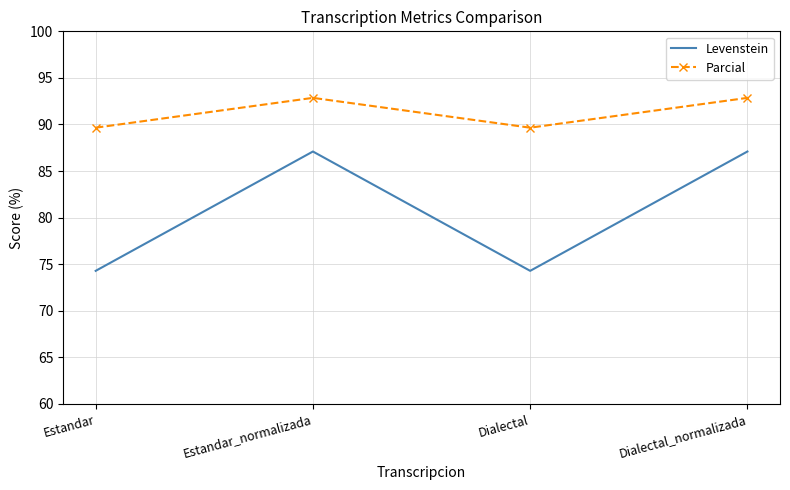

Reading left to right, extract all data points from this chart.

Levenstein: 74.3	87.1	74.3	87.1
Parcial: 89.7	92.9	89.7	92.9